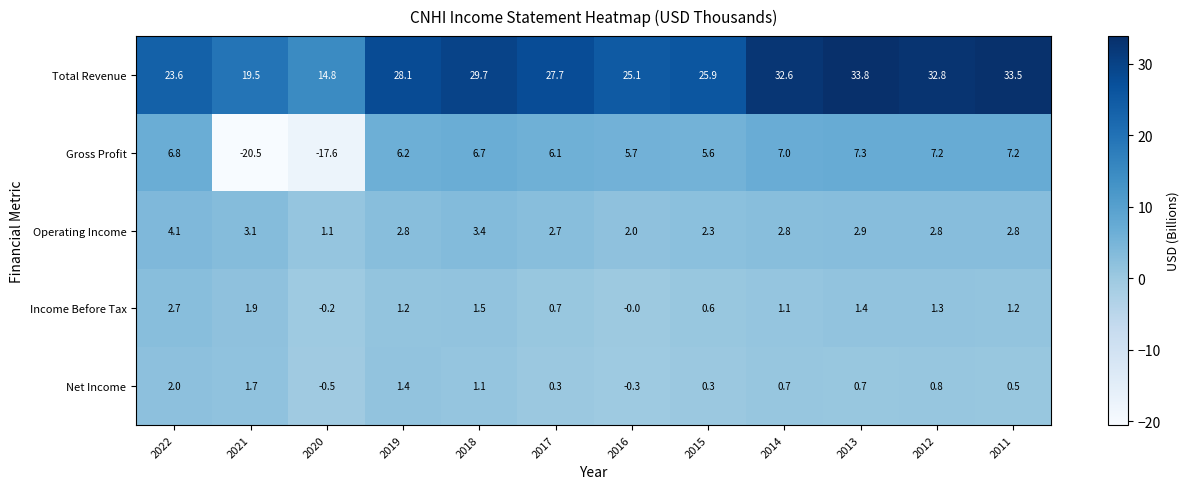

At which label does Operating Income first exceed 2?

2022